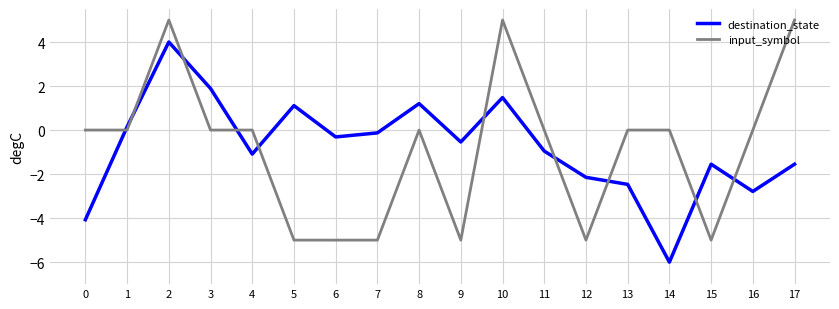

At 3, list the series in order from smallest to largest.

input_symbol, destination_state